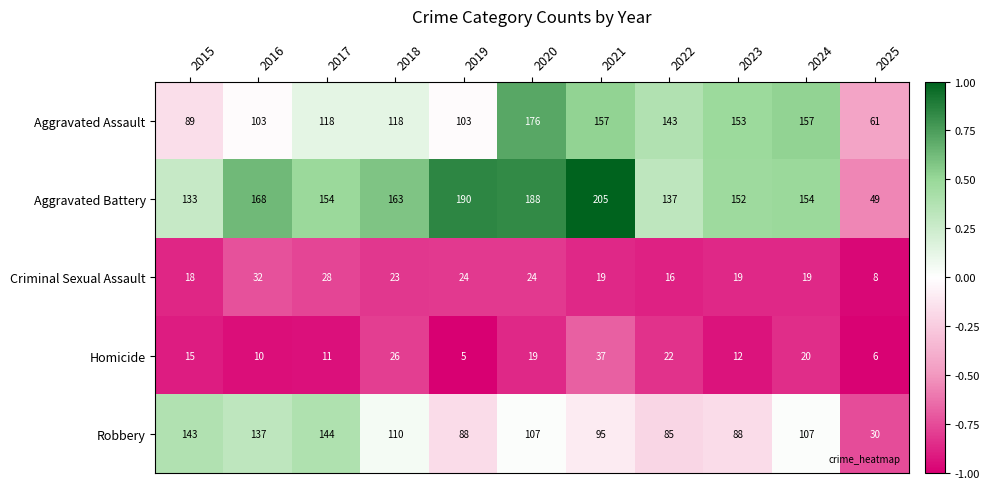

Count the number of data series in this chart.

5